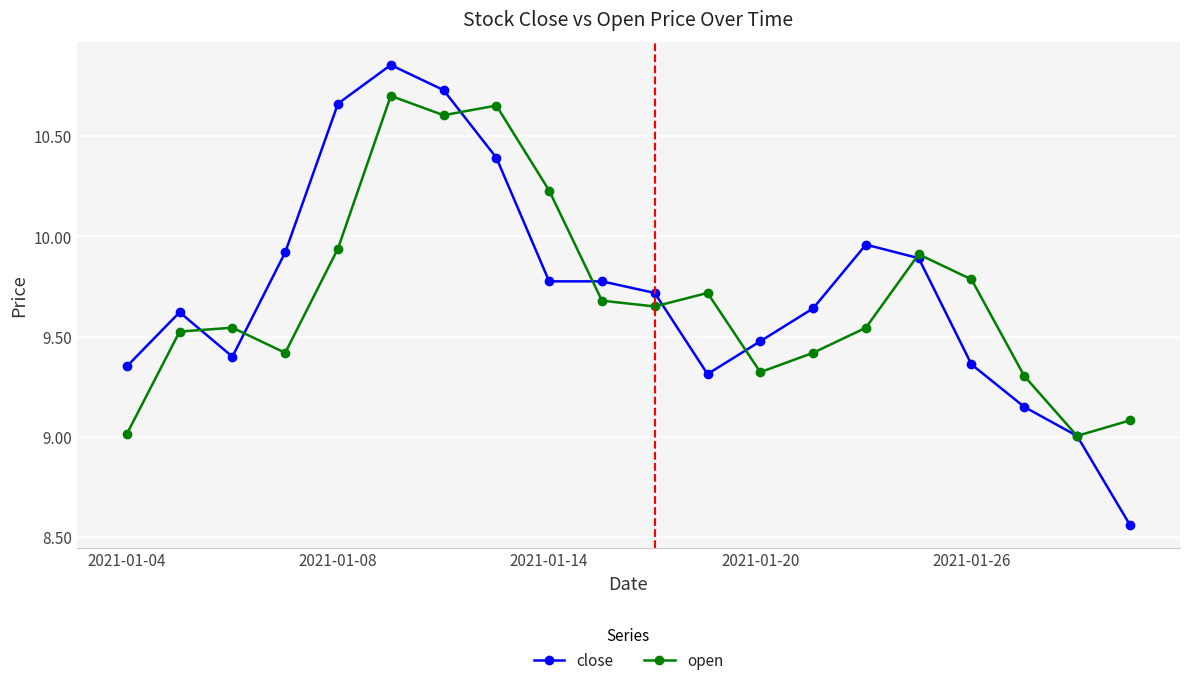

Which series has the widest spread of values?

close